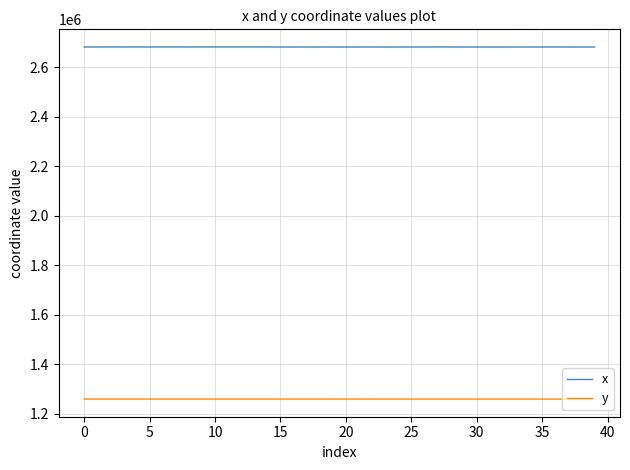

What is the minimum value for x?

2681300.9